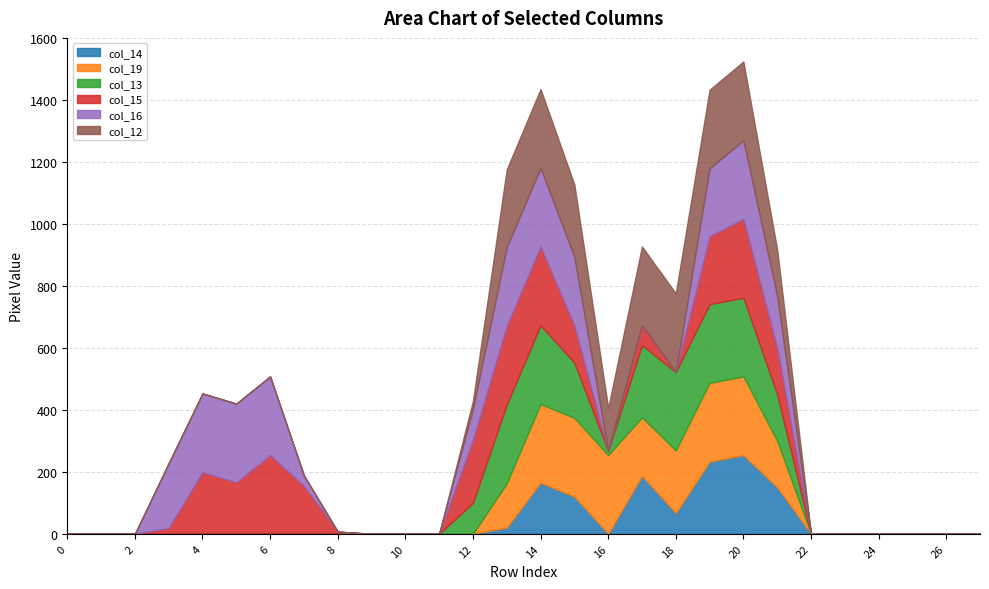

Reading right to left, list all the values displayed in this chart.

col_14: 0	0	0	0	0	0	150	254	233	67	187	0	120	165	20	0	0	0	0	0	0	0	0	0	0	0	0	0
col_19: 0	0	0	0	0	0	150	254	254	202	189	254	254	254	143	0	0	0	0	0	0	0	0	0	0	0	0	0
col_13: 0	0	0	0	0	0	150	254	254	253	233	13	178	254	254	100	0	0	0	0	0	0	0	0	0	0	0	0
col_15: 0	0	0	0	0	0	150	254	219	0	64	0	120	254	254	203	0	0	0	7	155	254	166	199	19	0	0	0
col_16: 0	0	0	0	0	0	167	254	219	0	0	0	221	254	254	101	0	0	0	0	33	254	254	254	209	0	0	0
col_12: 0	0	0	0	0	0	150	254	254	254	254	139	234	254	251	25	0	0	0	0	0	0	0	0	0	0	0	0